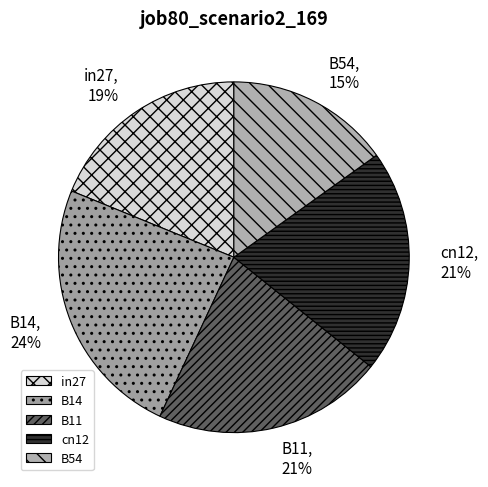

What percentage is the B14 slice, to the nearest percent?

24%